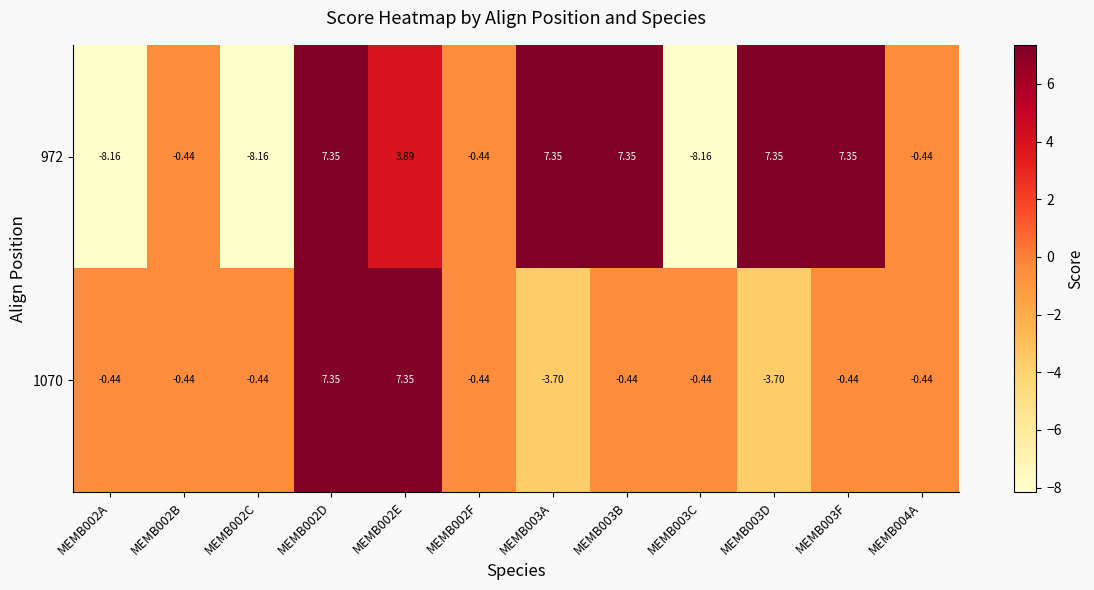

How many values in the 1070 series are below 0?

10